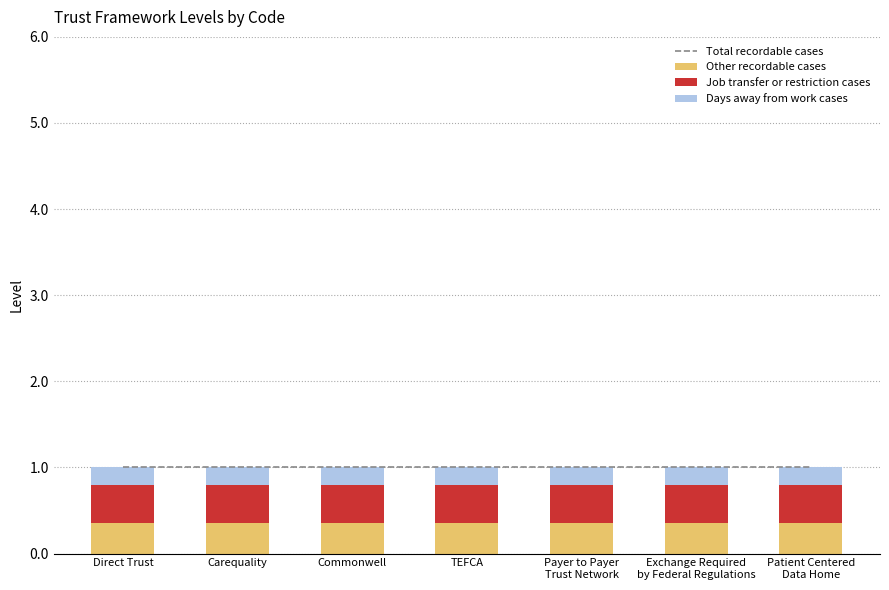

What is the average value of the Days away from work cases series?

0.2